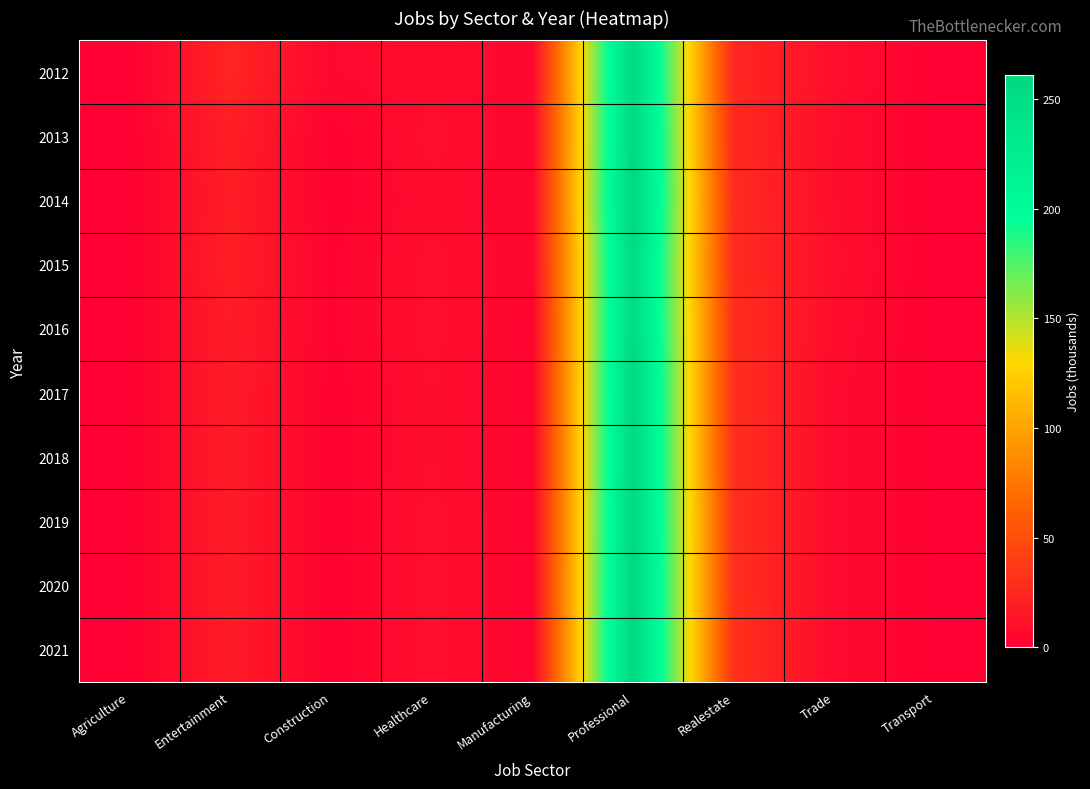

Which series has the largest total across all categories?

2012